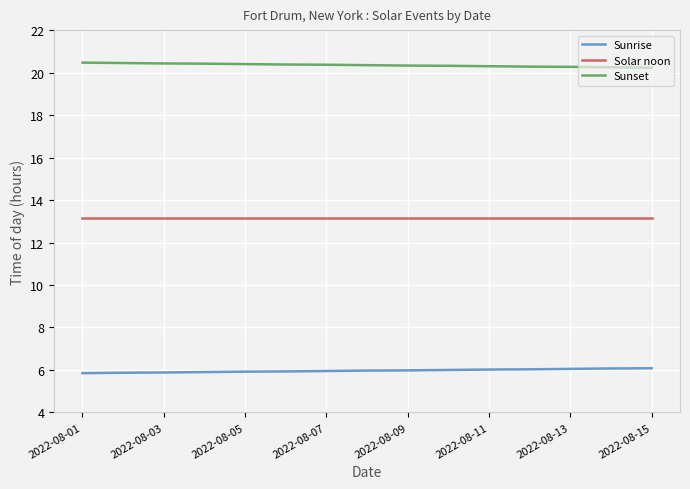

True or false: Sunrise and Sunset intersect in this chart.

False